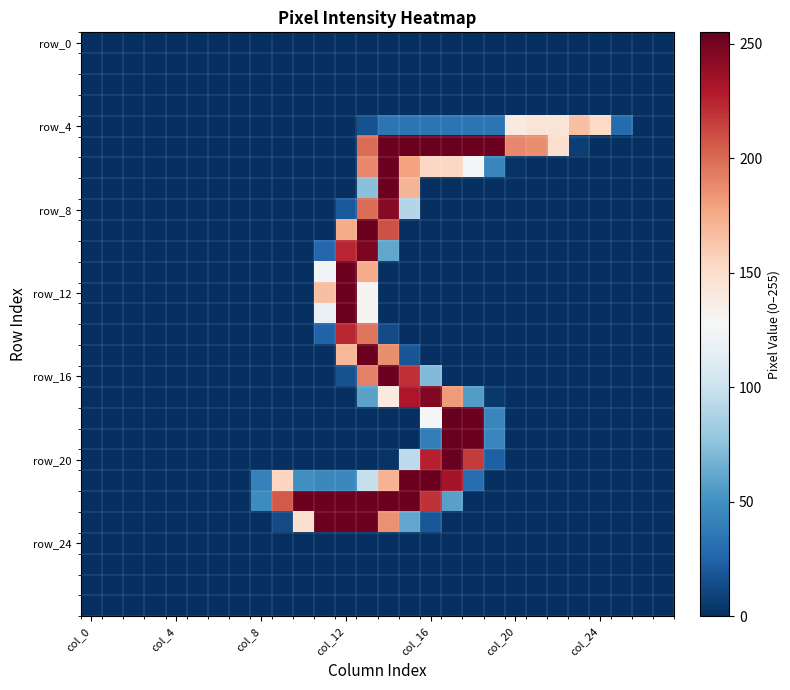

Count the number of data series in this chart.

28